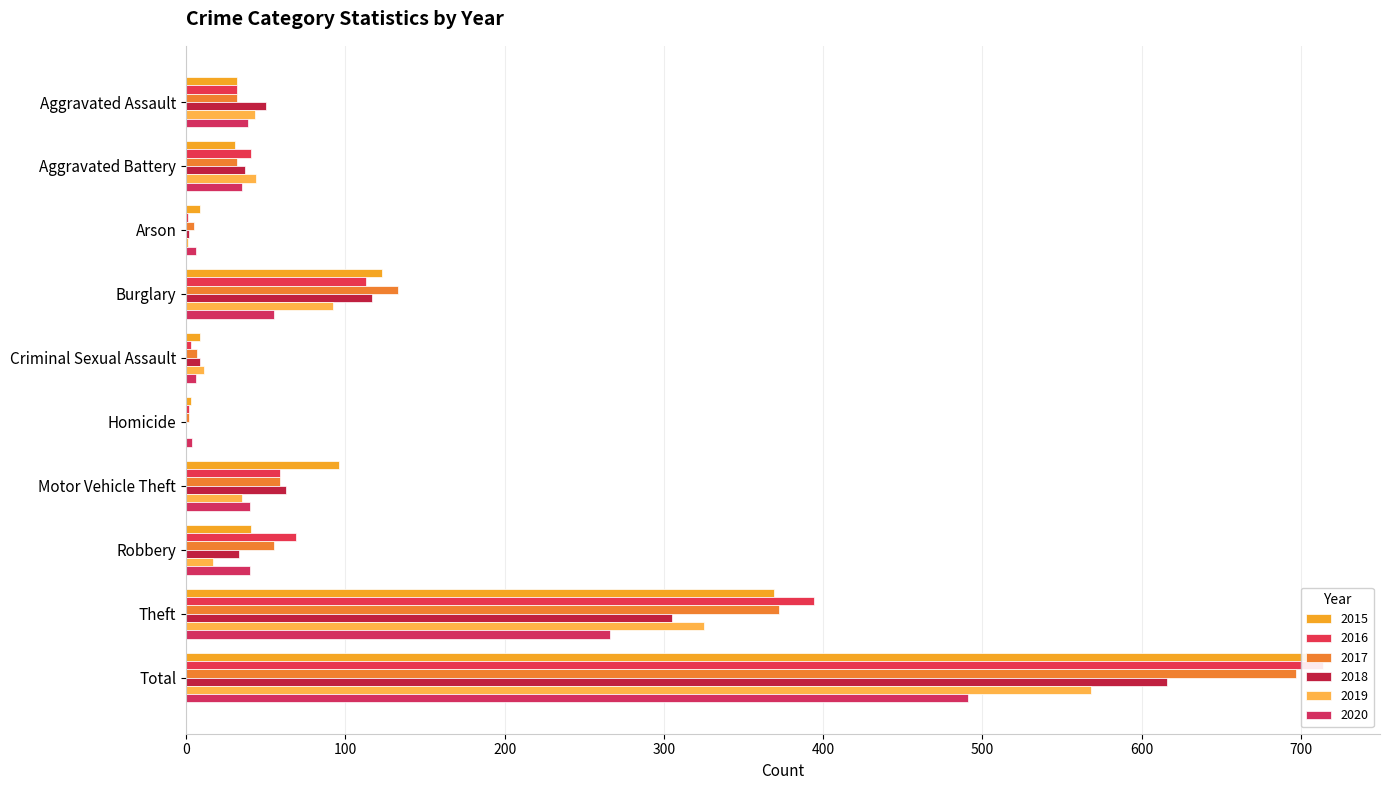

What is the maximum value for 2016?

714